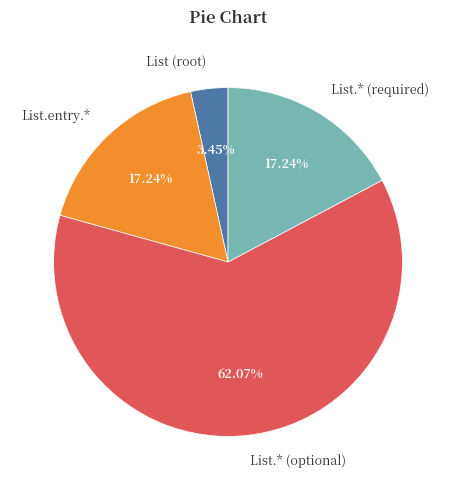

Is there any slice that represents more than half of the pie?

Yes